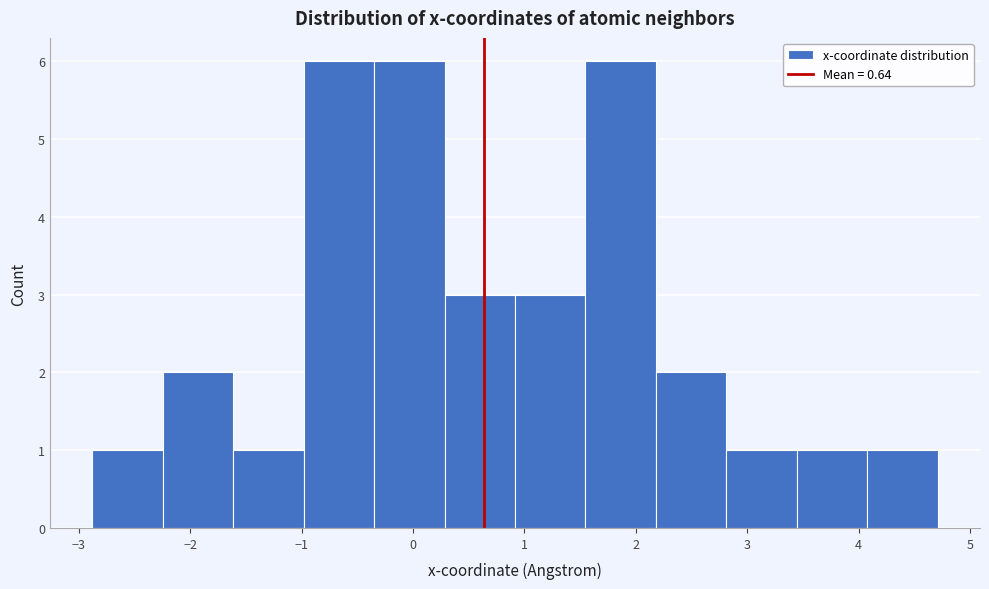

Reading left to right, transcribe this chart: for each bar, give the range it covers on the x-axis and its height. Neither the bar edges nor the heights are printed on the chart, so give them approximately, as read against the axes.

-2.9 to -2.2: 1
-2.2 to -1.6: 2
-1.6 to -1.0: 1
-1.0 to -0.3: 6
-0.3 to 0.3: 6
0.3 to 0.9: 3
0.9 to 1.5: 3
1.5 to 2.2: 6
2.2 to 2.8: 2
2.8 to 3.4: 1
3.4 to 4.1: 1
4.1 to 4.7: 1